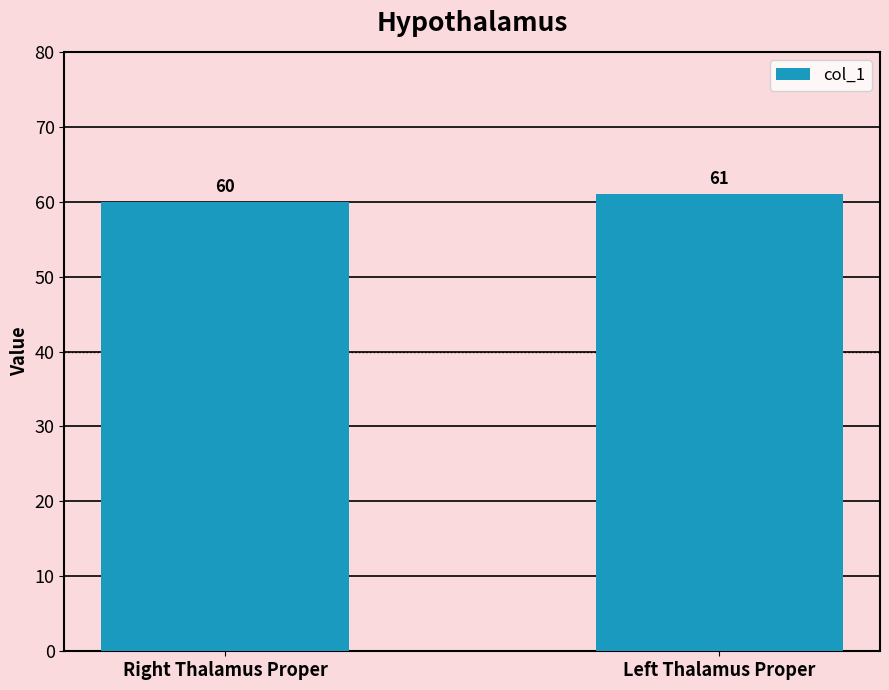

How many data points are less than 61?

1